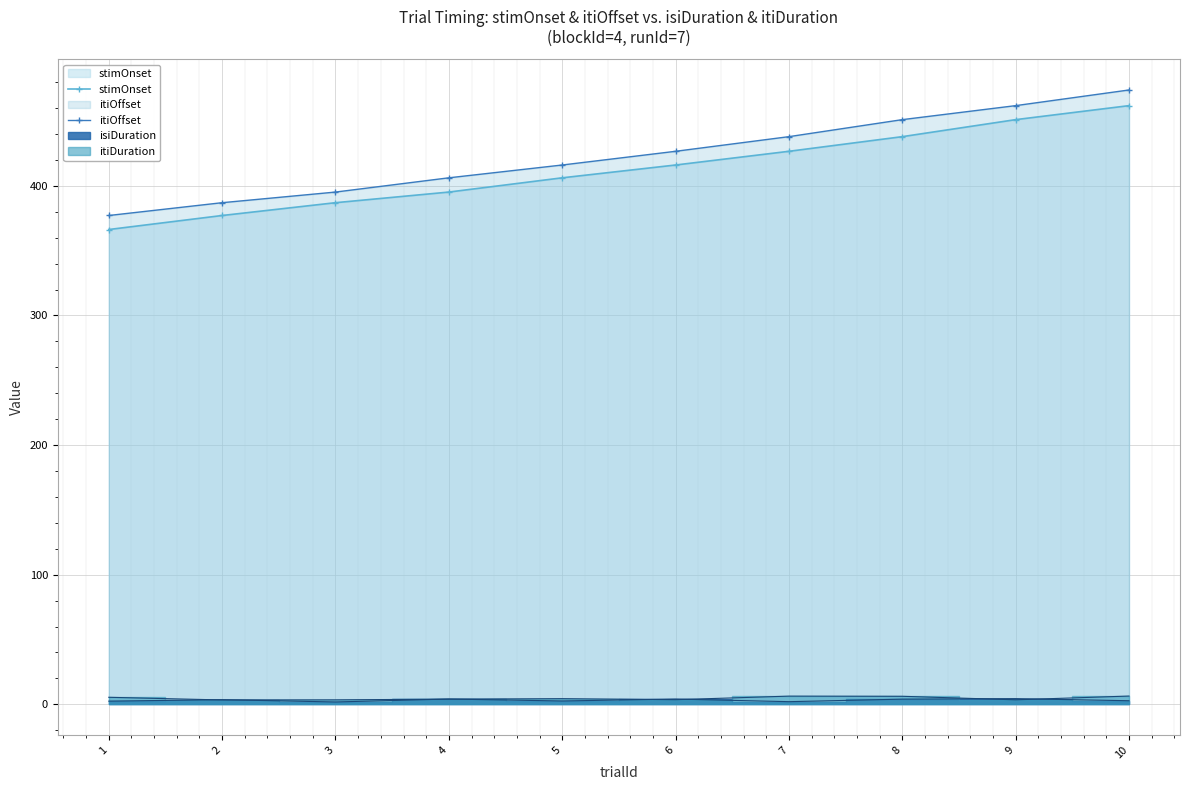

Which series has the widest spread of values?

itiOffset